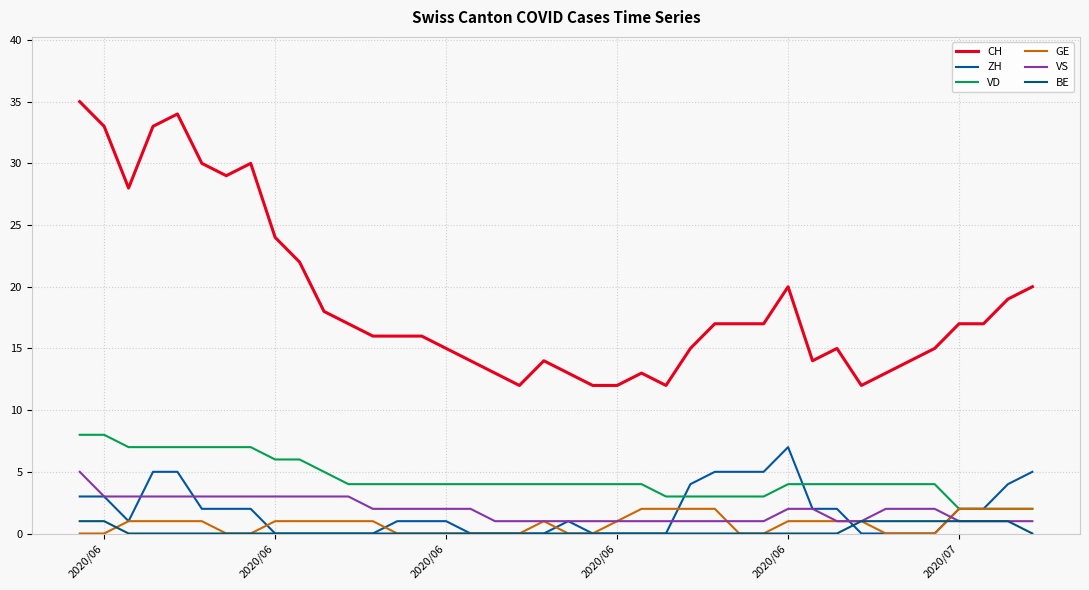

What is the maximum value shown in the chart?

35